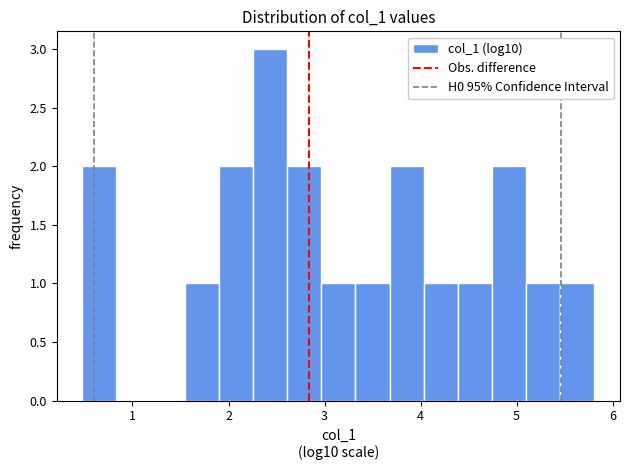

Read against the x-axis, roughly where is the centre of the tallest bar?

2.4